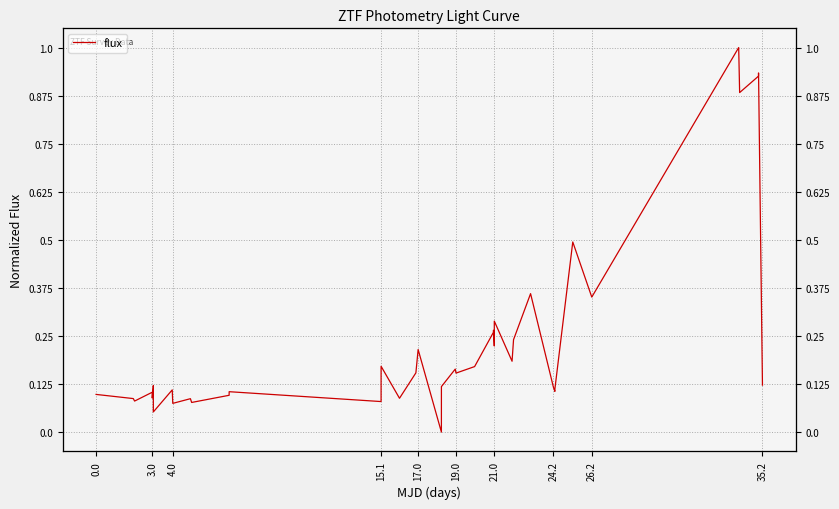

The chart shows a value of 0.1 at 24.2. True or false?

True